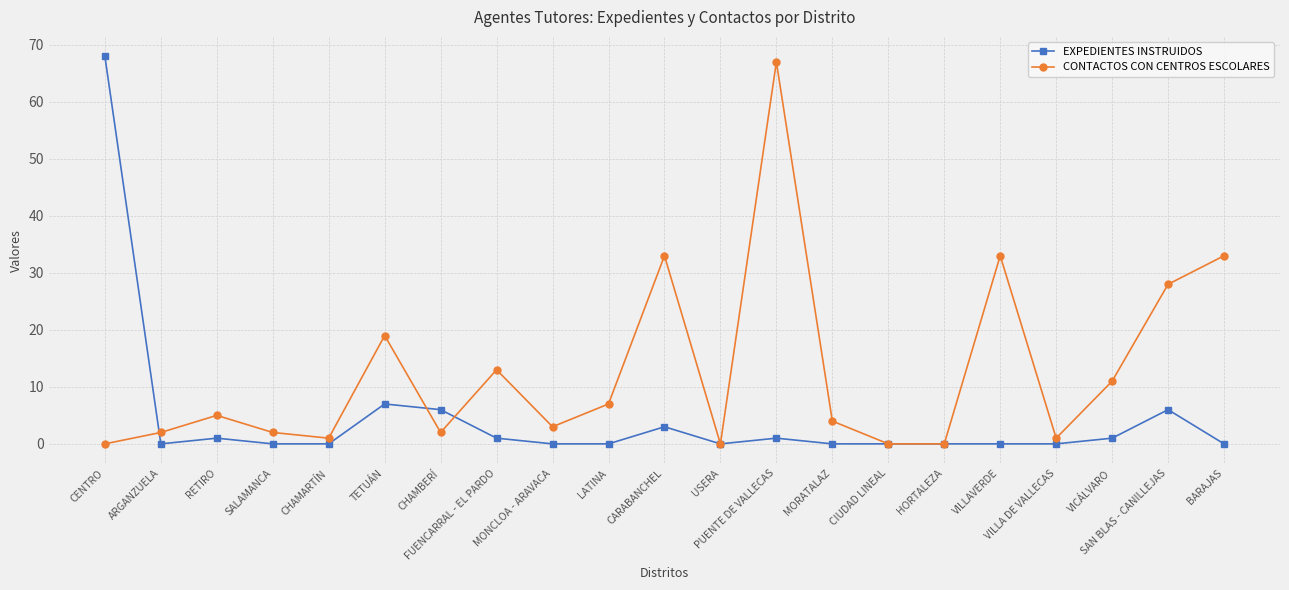

Reading left to right, what are all the values shown in this chart?

EXPEDIENTES INSTRUIDOS: 68	0	1	0	0	7	6	1	0	0	3	0	1	0	0	0	0	0	1	6	0
CONTACTOS CON CENTROS ESCOLARES: 0	2	5	2	1	19	2	13	3	7	33	0	67	4	0	0	33	1	11	28	33